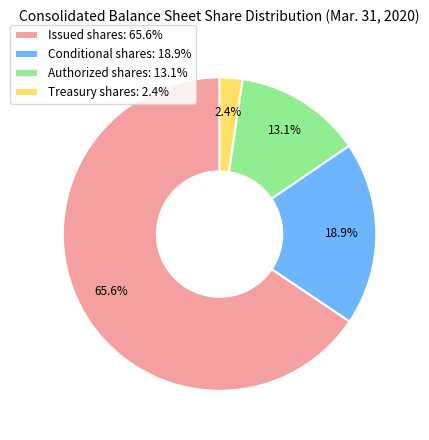

What percentage is NOT represented by Conditional shares?

81.1%